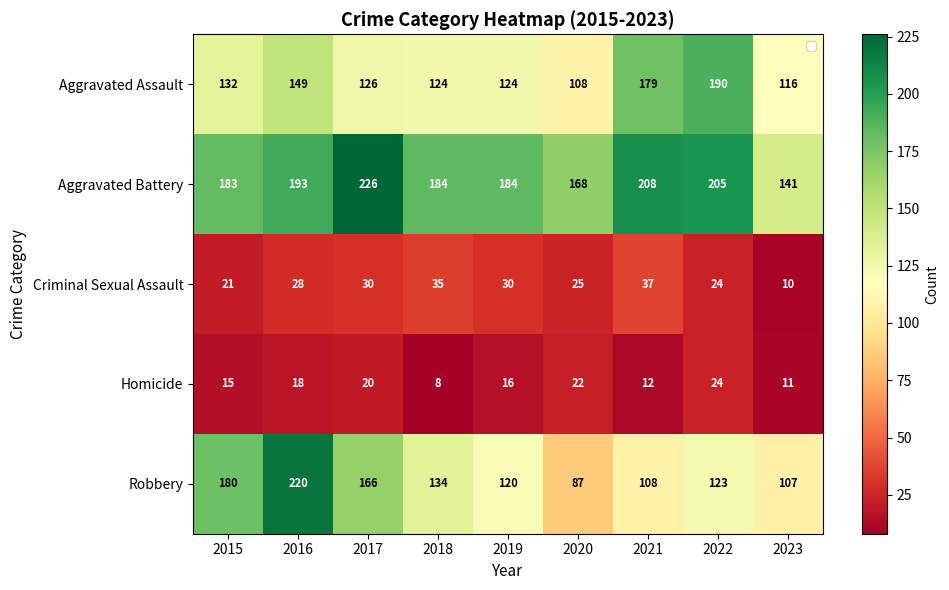

What is the smallest value displayed?

8